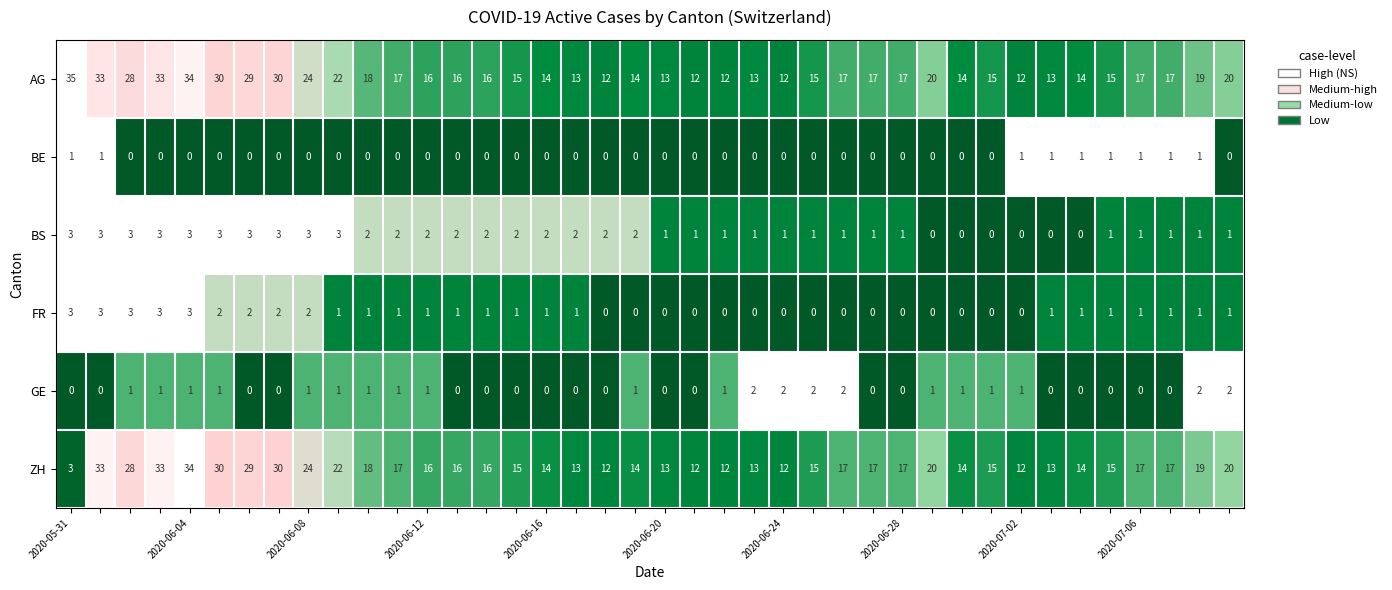

What is the difference between the maximum and minimum values in the BS series?

3